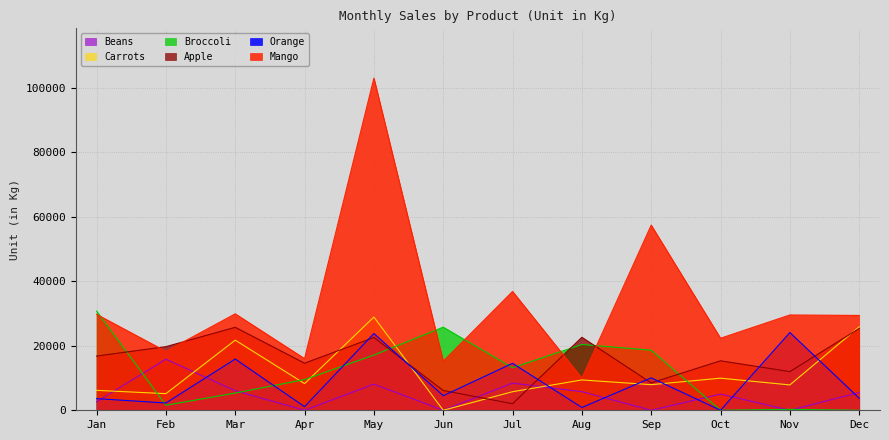

Is it true that Broccoli equals 9508 at Apr?

True